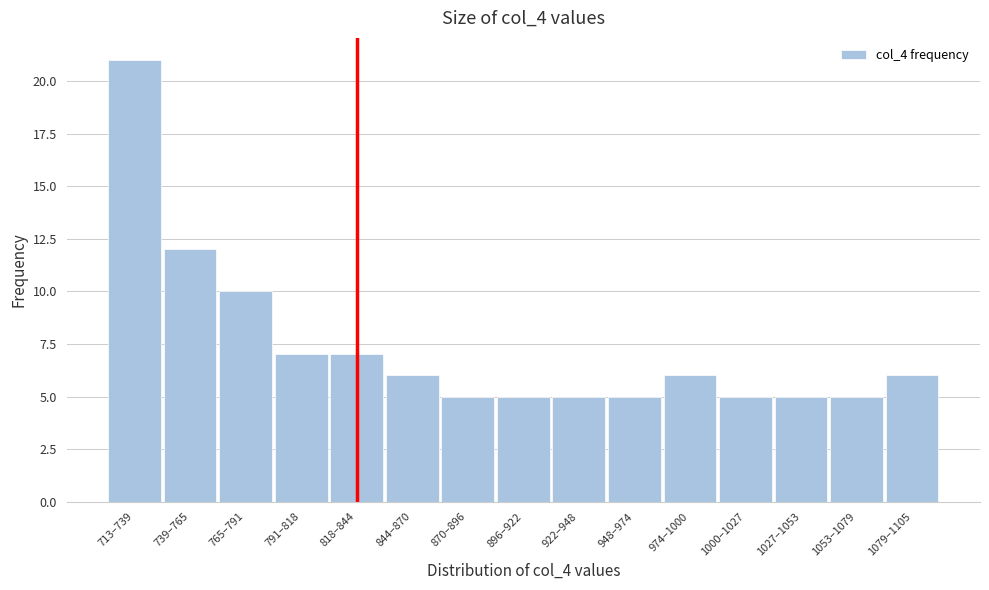

Reading left to right, what are all the values shown in this chart?

713–739=21	739–765=12	765–791=10	791–818=7	818–844=7	844–870=6	870–896=5	896–922=5	922–948=5	948–974=5	974–1000=6	1000–1027=5	1027–1053=5	1053–1079=5	1079–1105=6